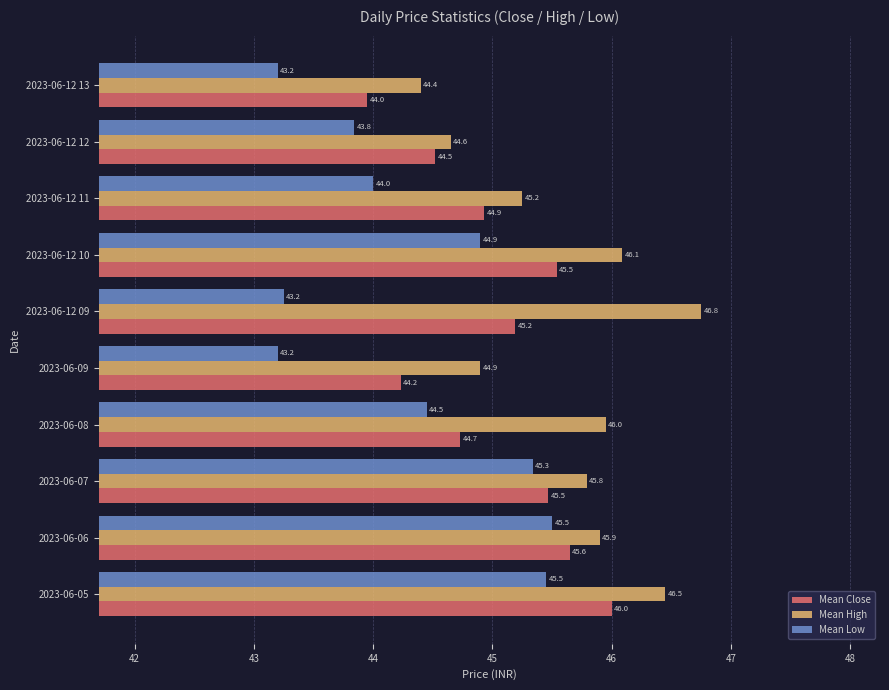

What is the sum of all Mean Low values?

443.1